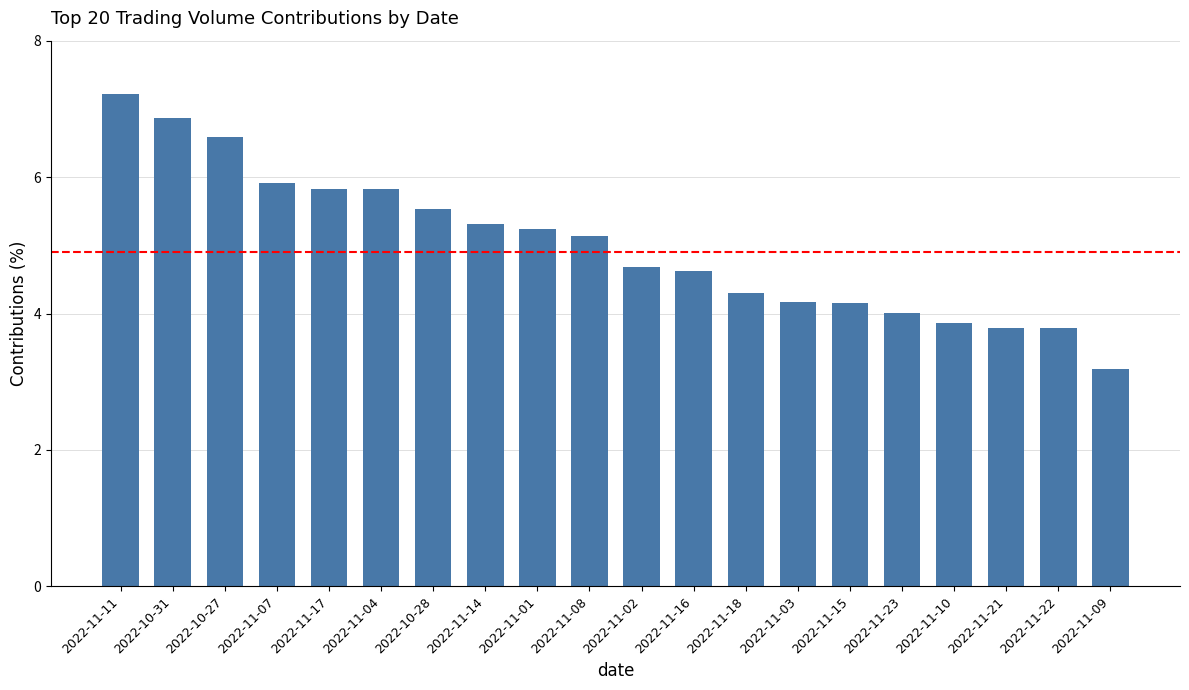

The value at 2022-11-10 is 1.9. True or false?

False